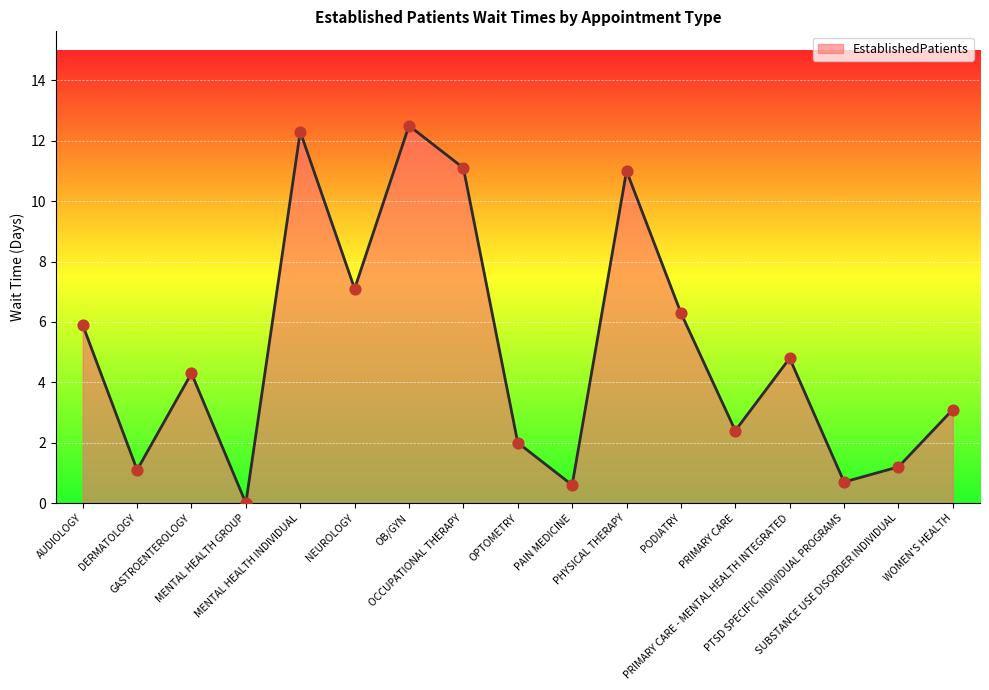

What is the change in value from OCCUPATIONAL THERAPY to WOMEN'S HEALTH?

-8.0